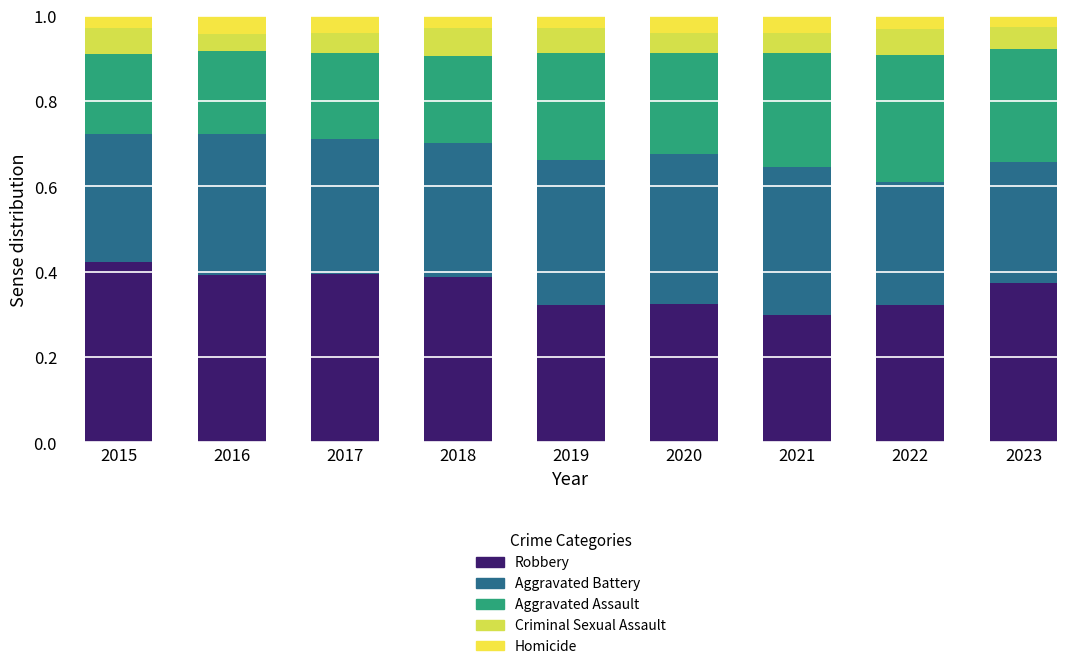

What is the value of the Robbery bar at the 1st from the left?

0.4